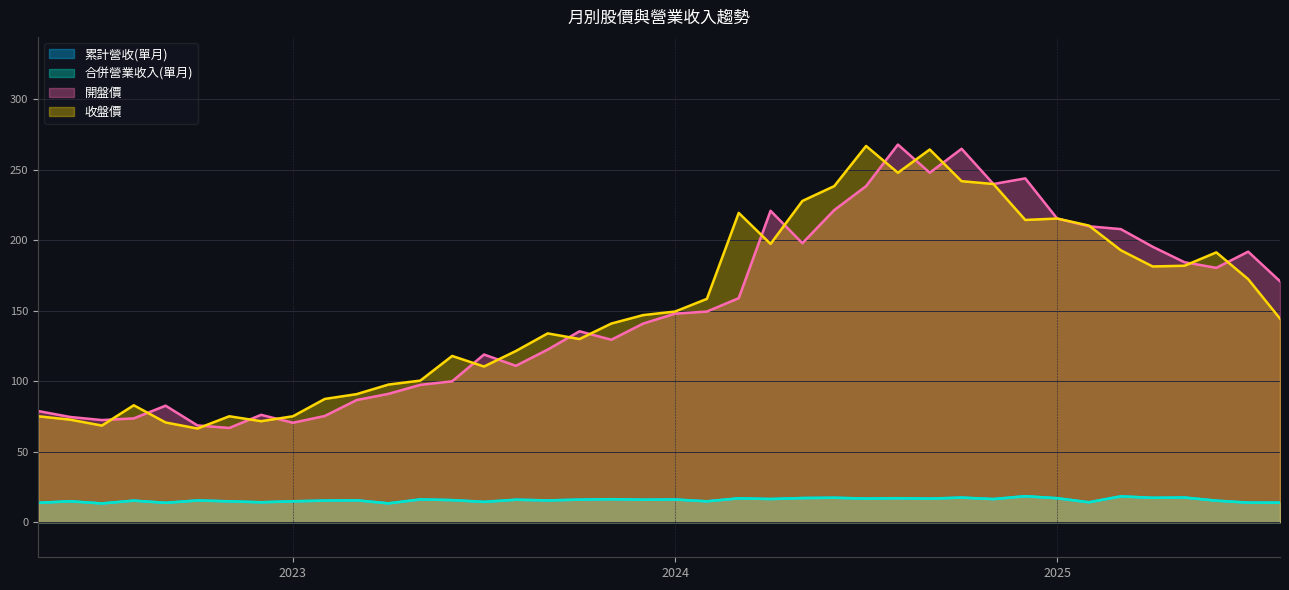

Which label corresponds to the largest value in the chart?

2024-08